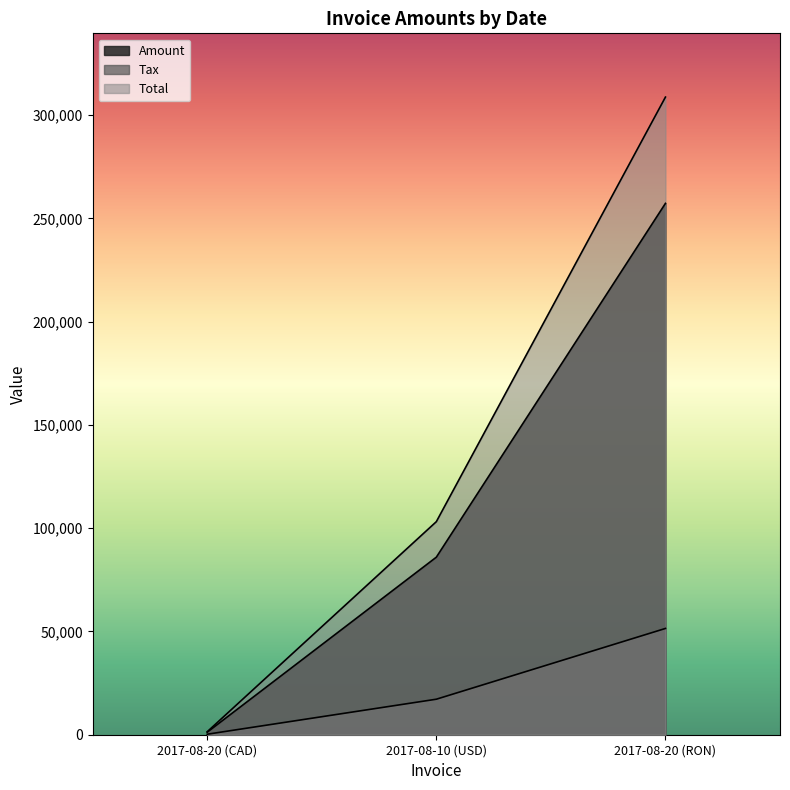

Reading left to right, extract all data points from this chart.

Amount: 2017-08-20 (CAD)=1202.0	2017-08-10 (USD)=85967.0	2017-08-20 (RON)=257278.0
Tax: 2017-08-20 (CAD)=240.4	2017-08-10 (USD)=17193.4	2017-08-20 (RON)=51455.6
Total: 2017-08-20 (CAD)=1442.4	2017-08-10 (USD)=103160.0	2017-08-20 (RON)=308734.0